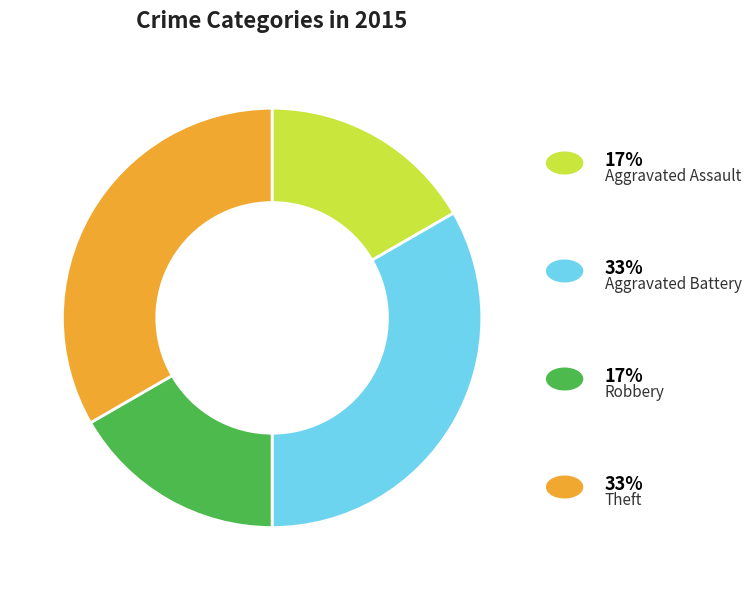

Is there a majority slice in this chart?

No